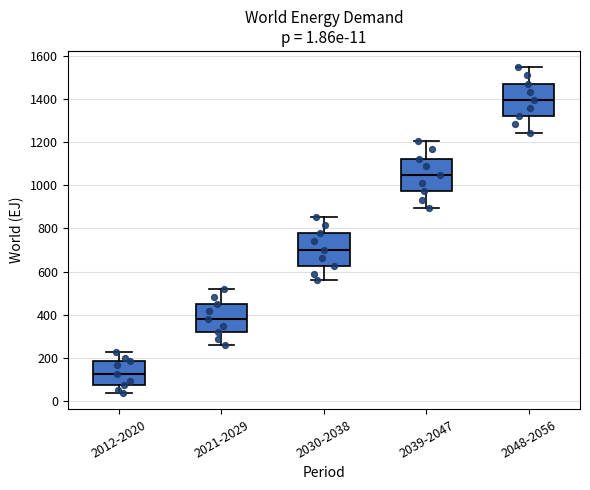

Which box's median line is the lowest?

2012-2020